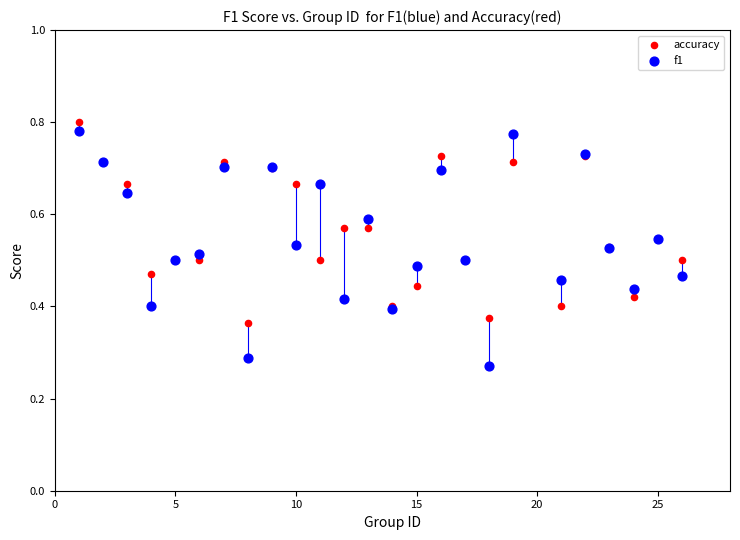

Which series reaches the maximum Y coordinate?

accuracy